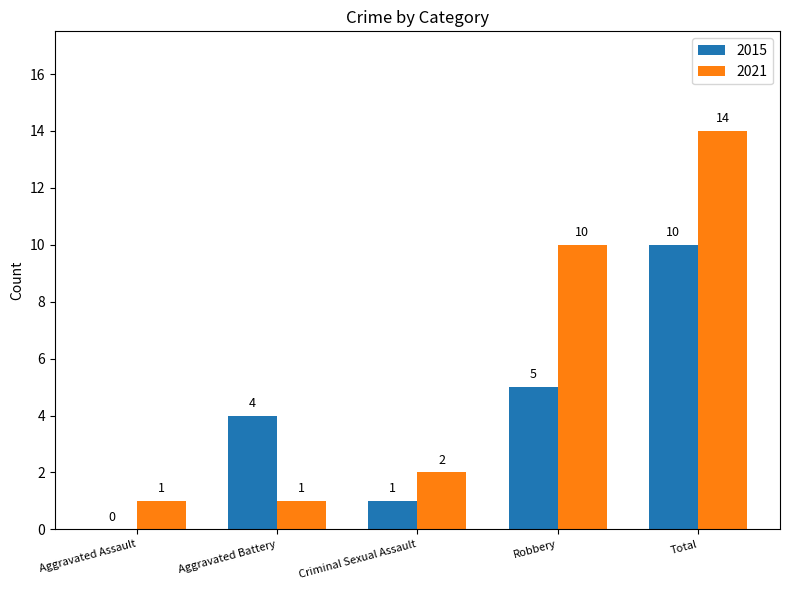

The value of 2021 at Robbery is 14. True or false?

False